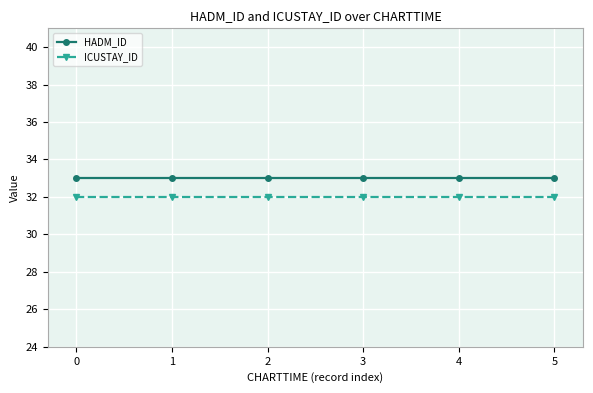

Rank the series at 0 from highest to lowest value.

HADM_ID, ICUSTAY_ID